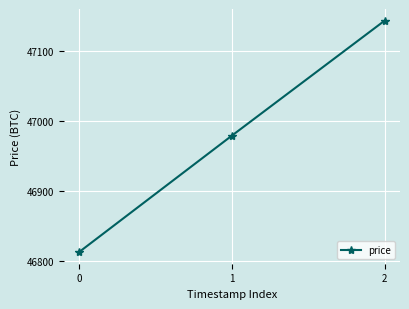

How many distinct data groups are displayed?

1